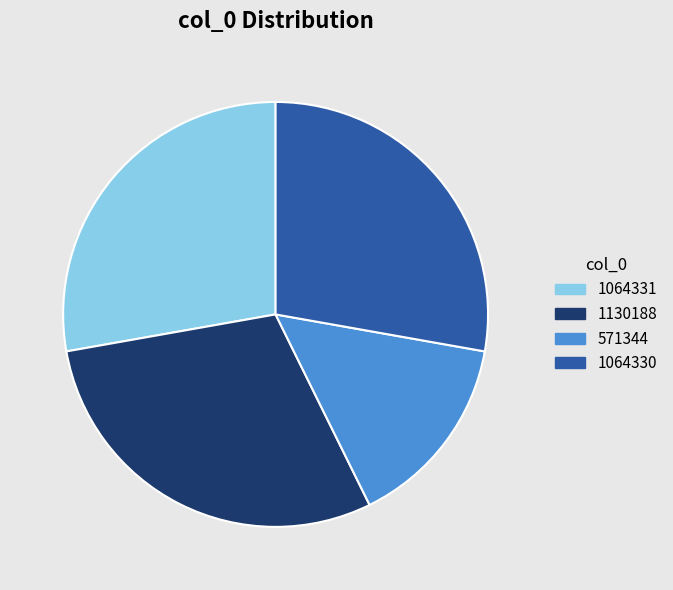

What is the largest slice in the pie chart?

1130188